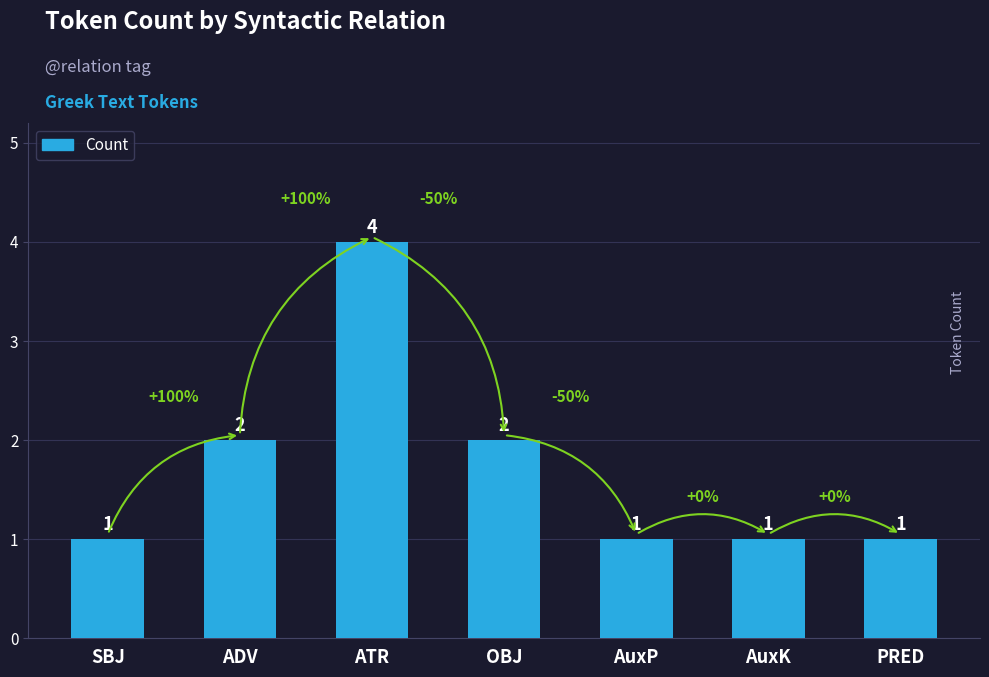

The chart shows a value of 2 at ADV. True or false?

True